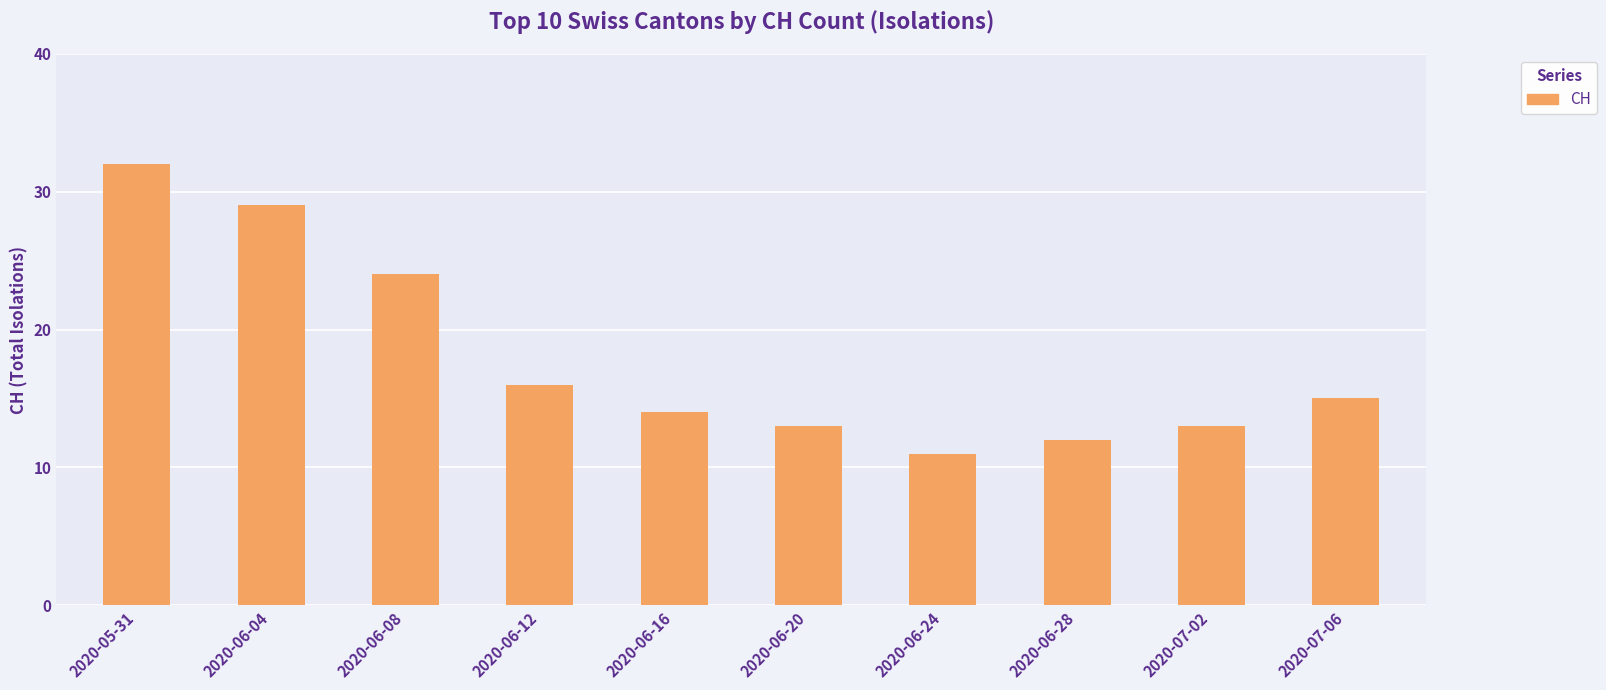

Which label corresponds to the largest value in the chart?

2020-05-31